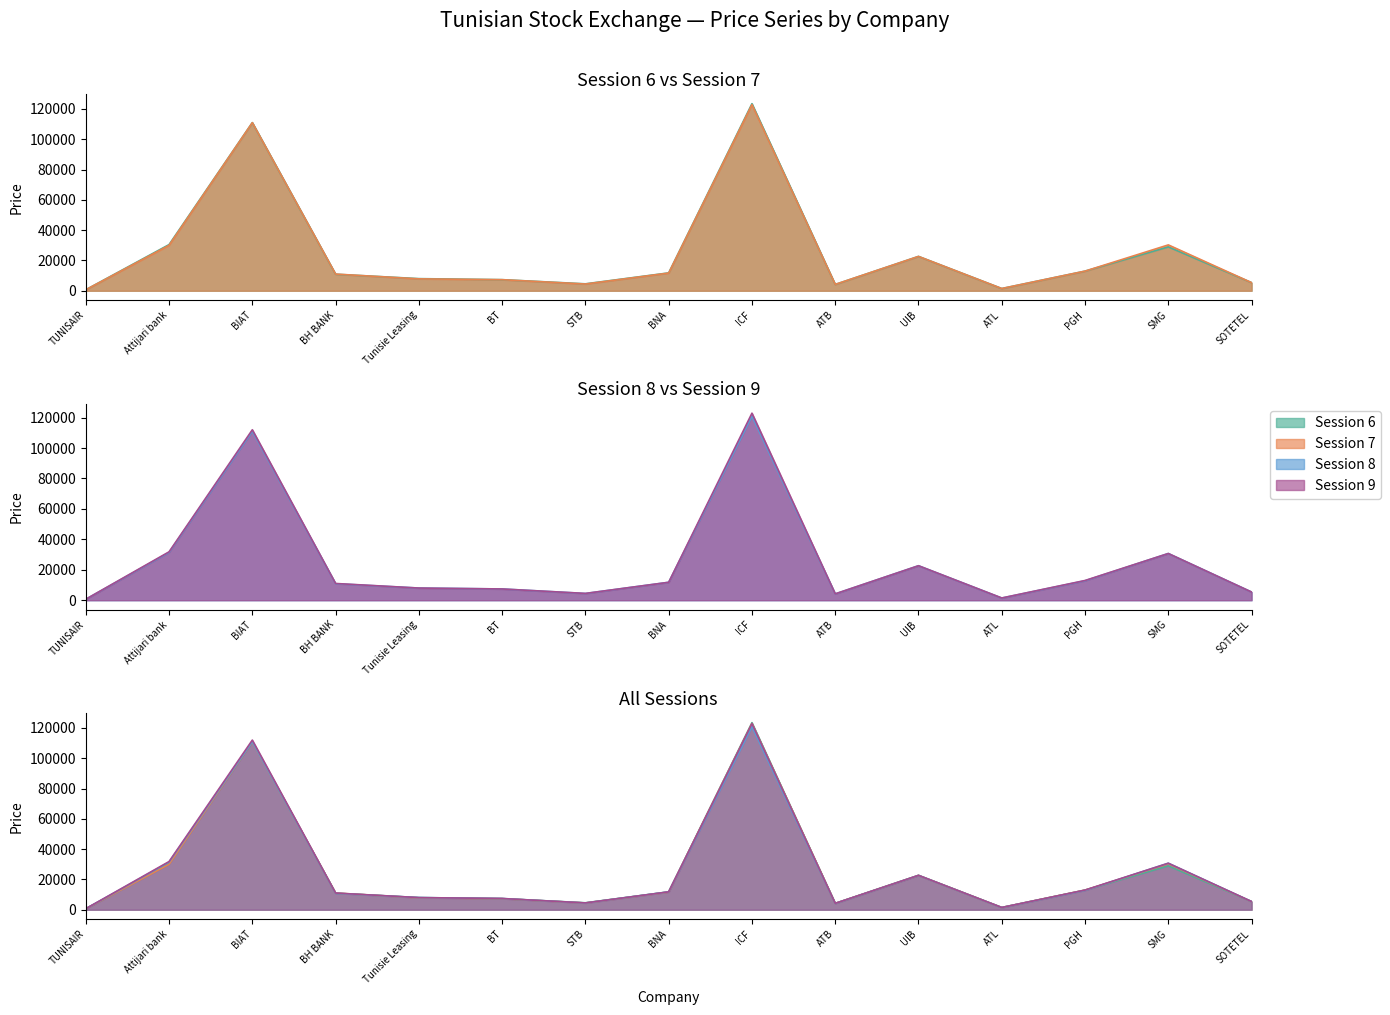

What is the label of the 12th point from the right?

BH BANK